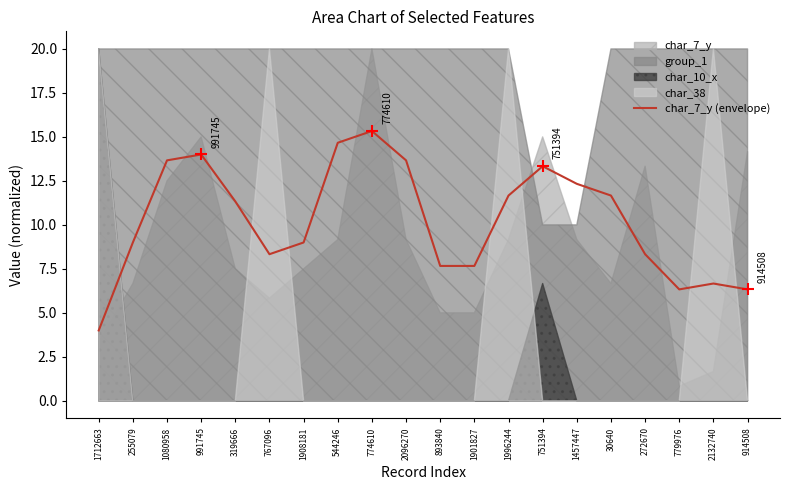

What is the label of the 6th point from the left?

767096